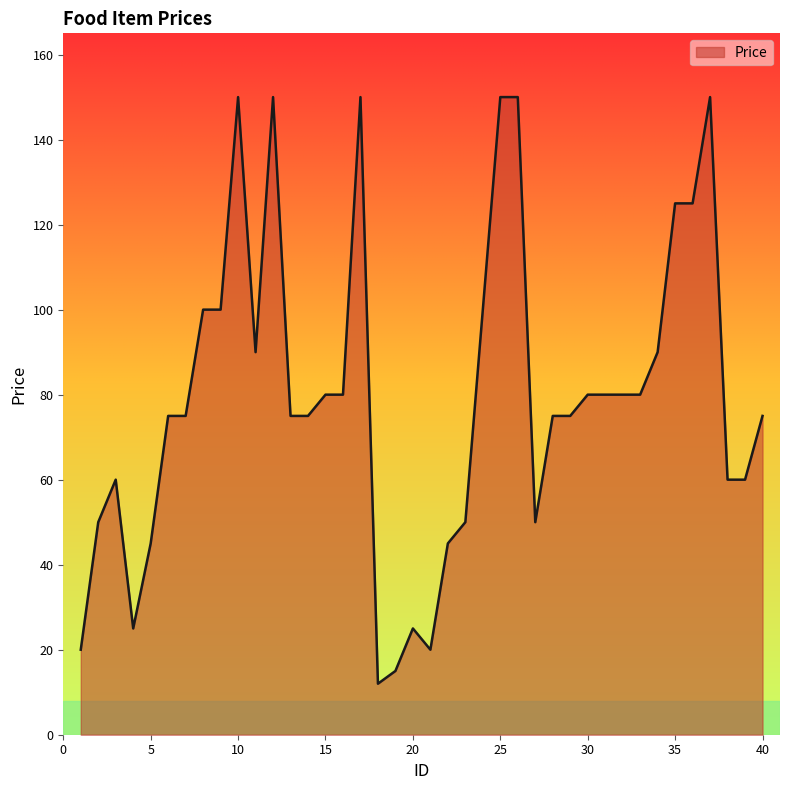

What is the difference between the maximum and minimum values?

138